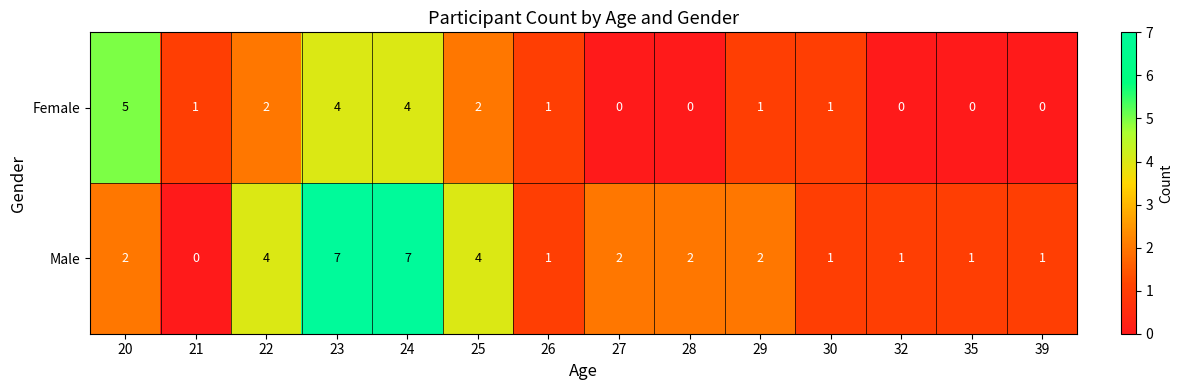

What is the spread (max minus min) of values at 24?

3